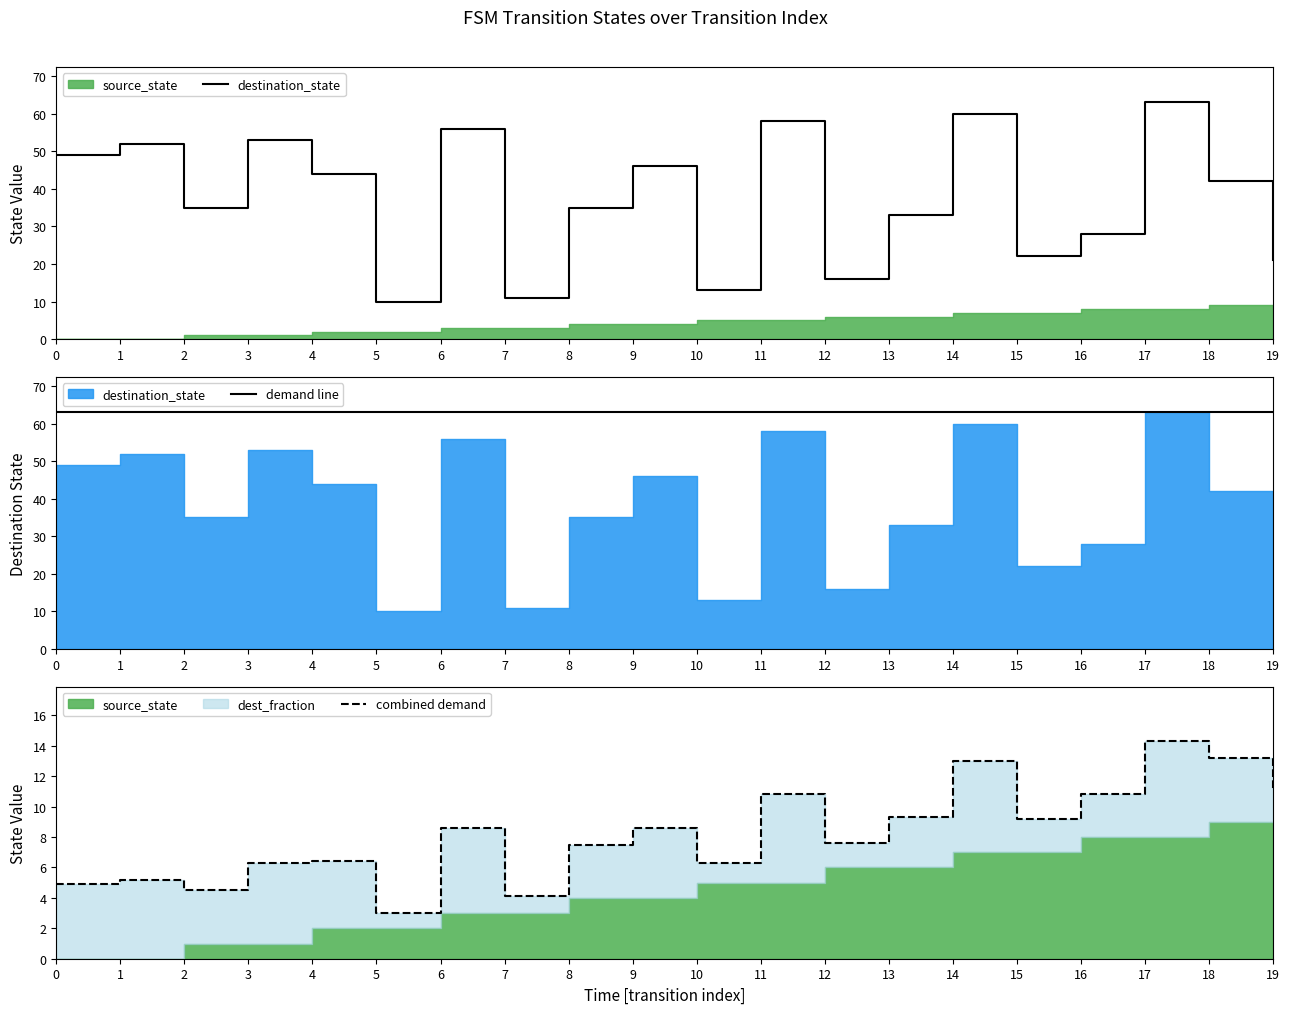

How many categories are shown in the chart?

20